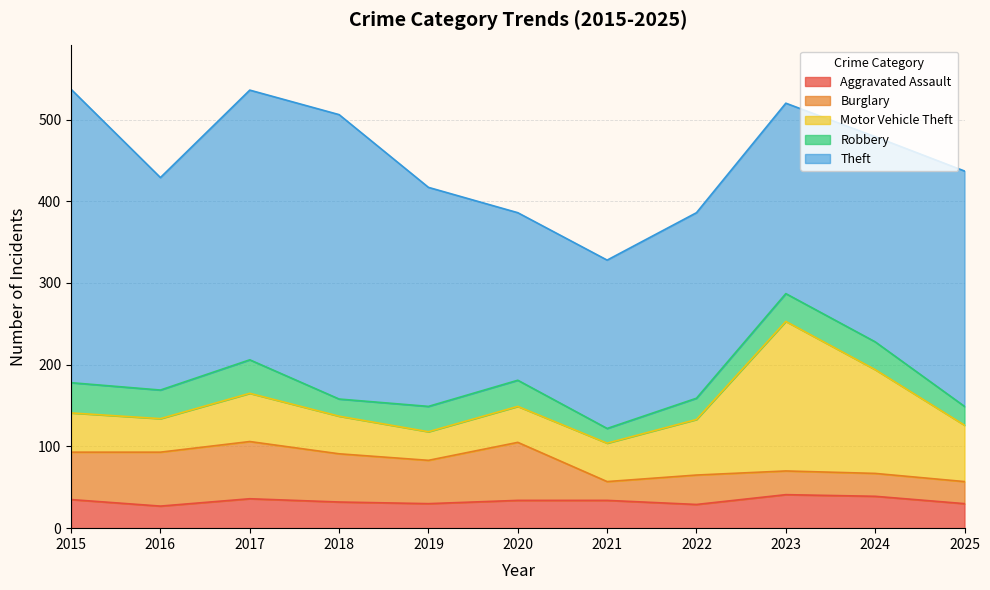

At which label does Motor Vehicle Theft reach its peak?

2023